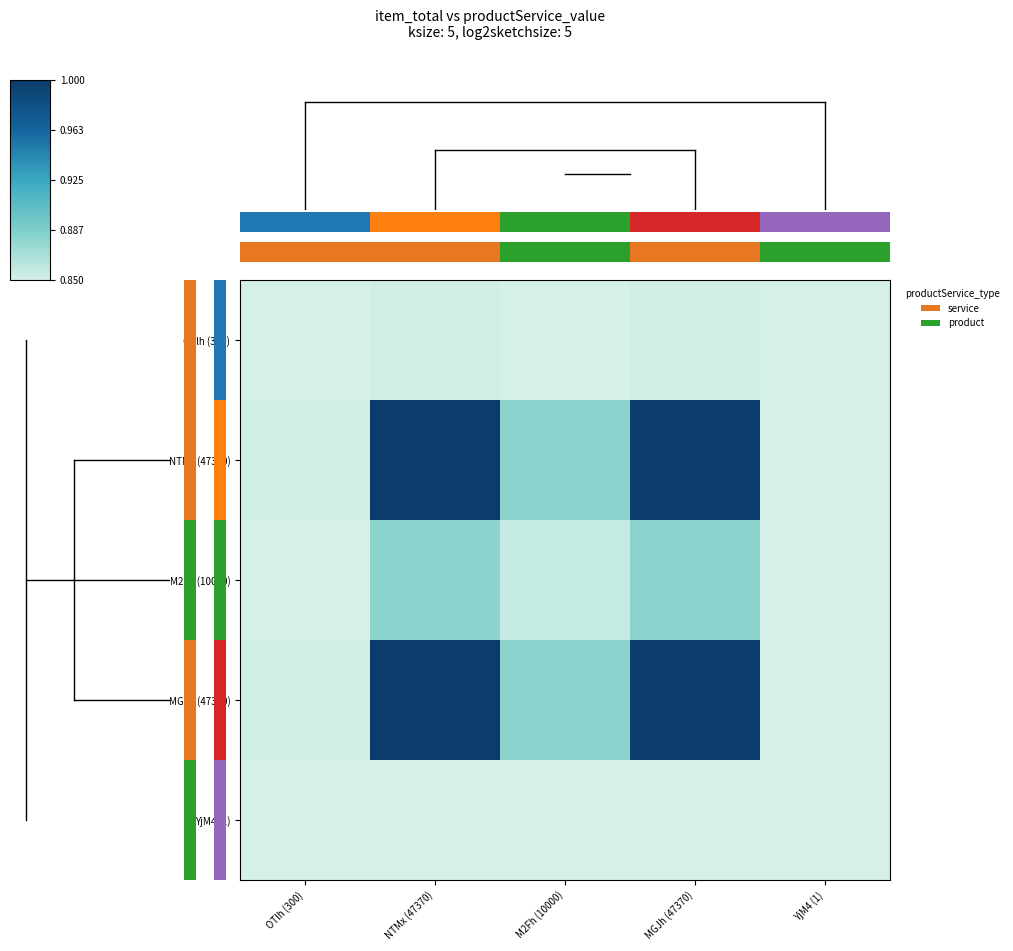

Rank the series at MGJh (47370) from highest to lowest value.

NTMx (47370), MGJh (47370), M2Fh (10000), OTlh (300), YjM4 (1)